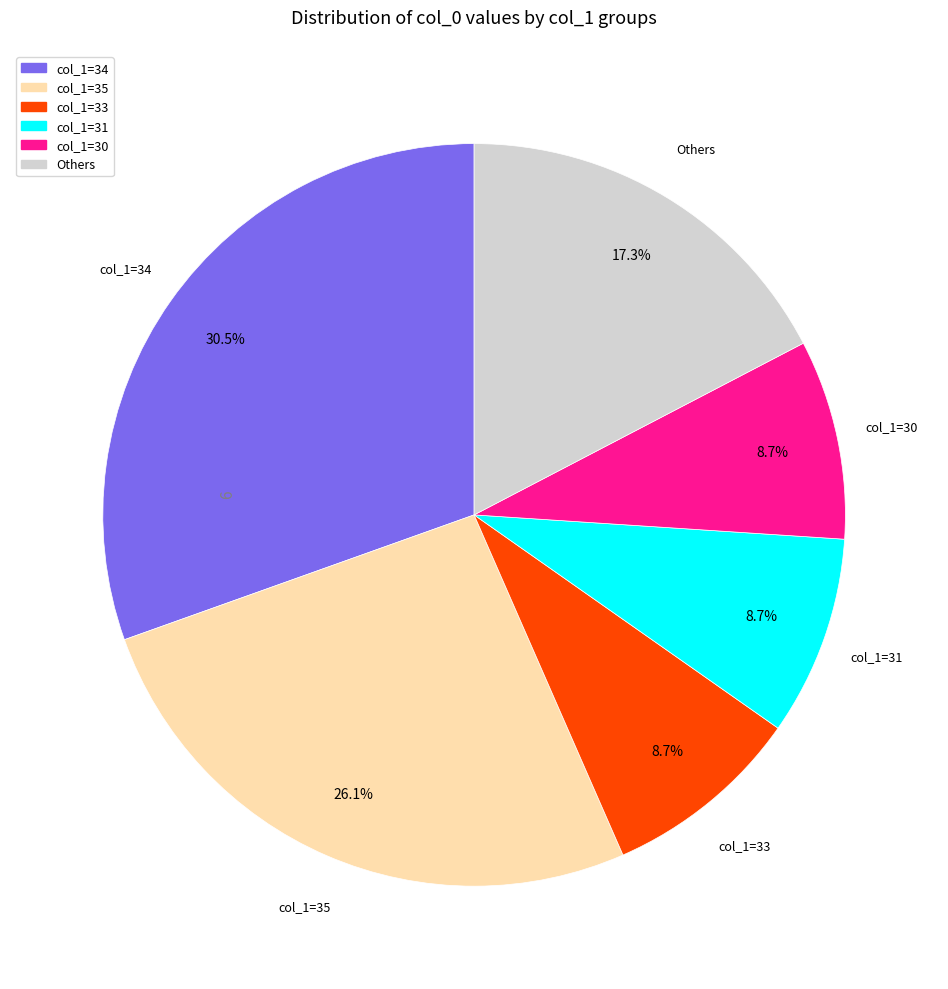

Does any single category account for the majority?

No